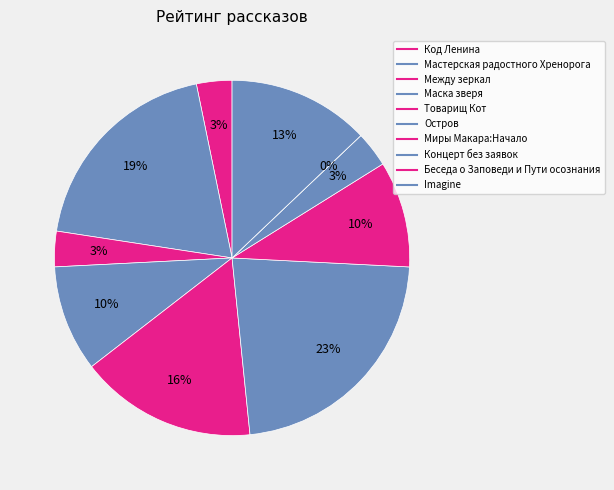

Do Товарищ Кот and Миры Макара:Начало together represent more than half of the pie?

No